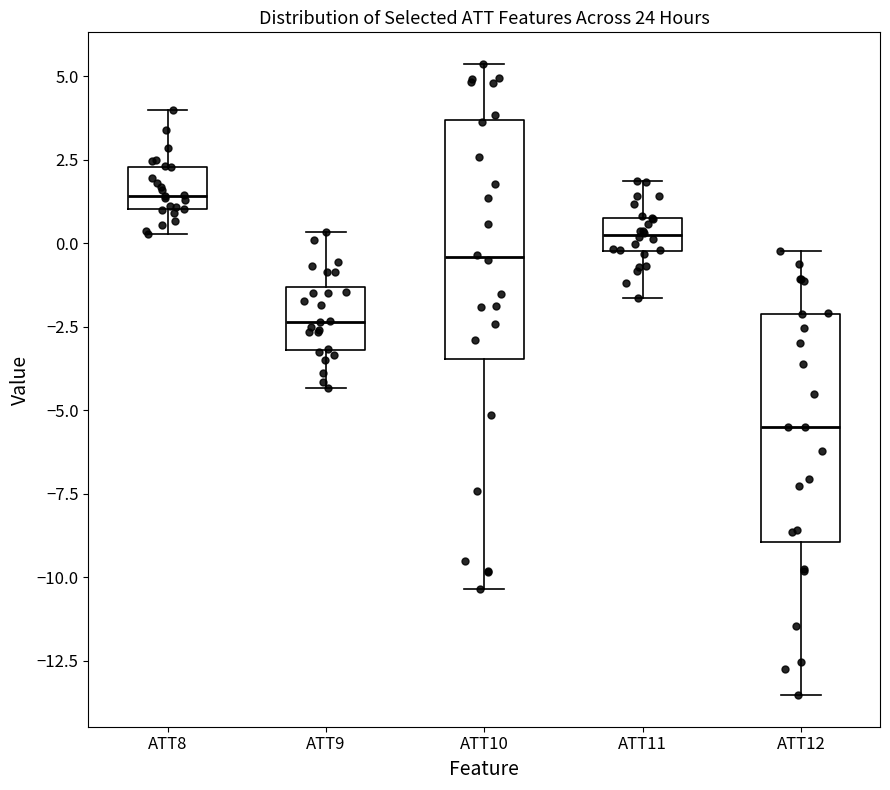

Where does the lower whisker of the box for ATT11 end on the y-axis? The values are not printed on the chart, so give them approximately, as read against the axis.

-1.5